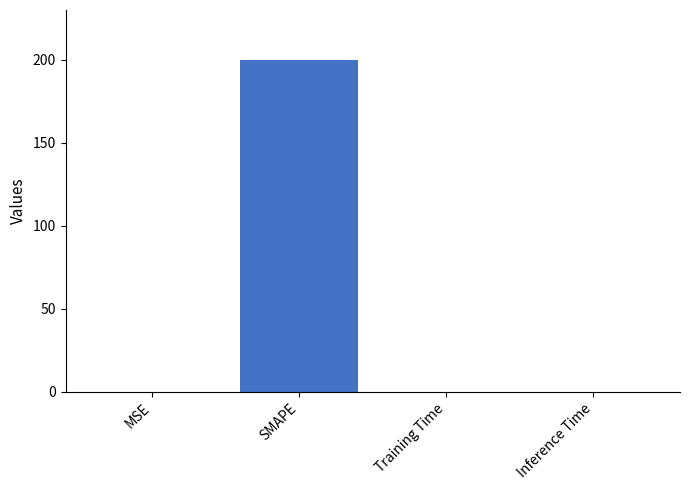

What is the maximum value shown in the chart?

200.0